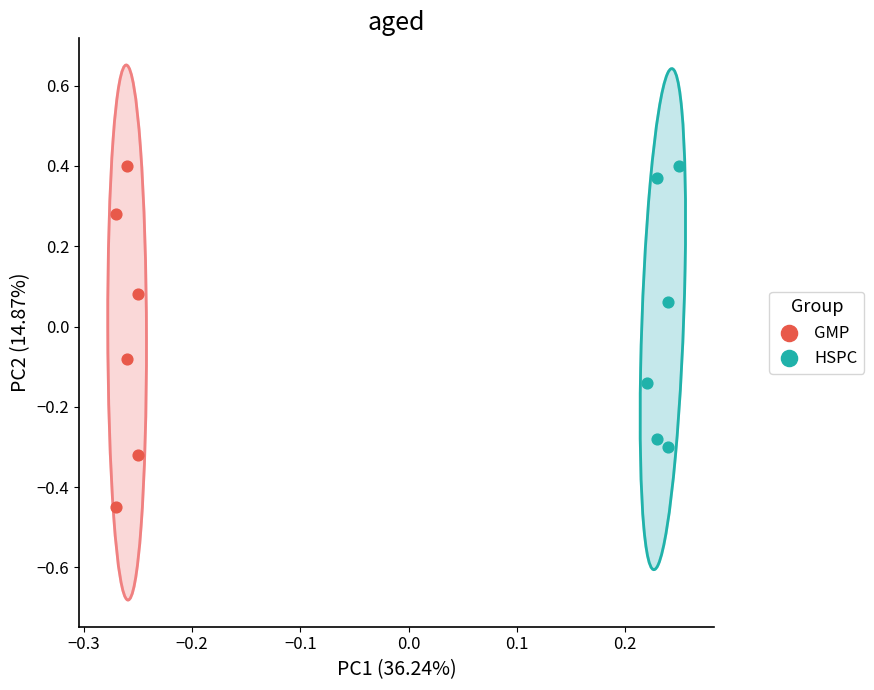

Which series reaches the minimum Y coordinate?

GMP